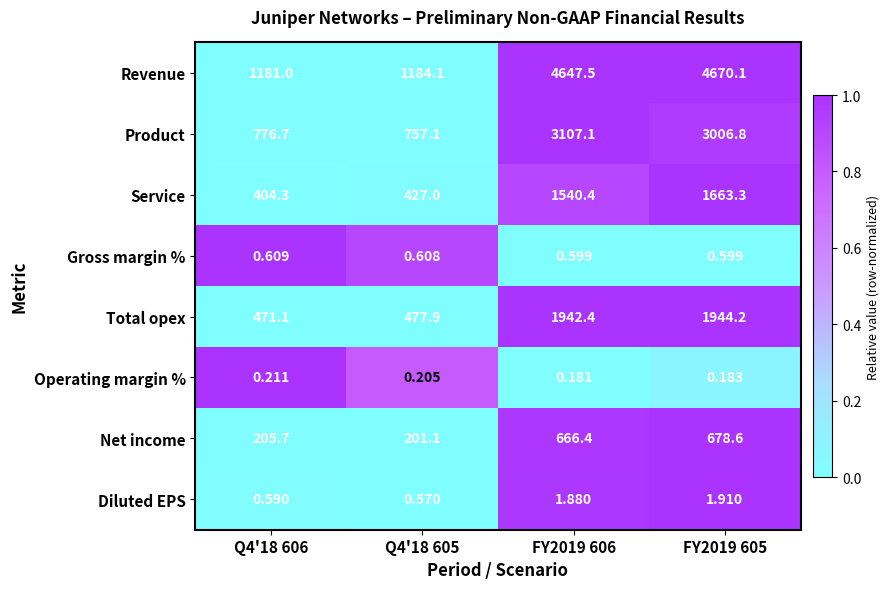

List the series in order of their peak value, highest first.

Revenue, Product, Total opex, Service, Net income, Diluted EPS, Gross margin %, Operating margin %